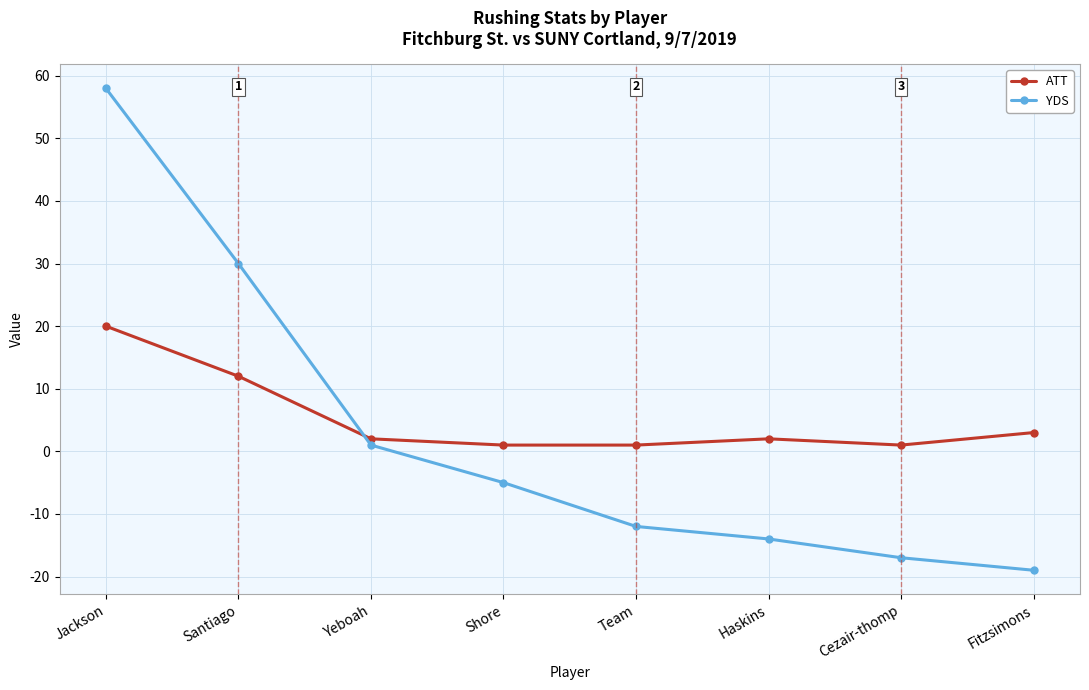

Which category has the highest value in the YDS series?

Jackson